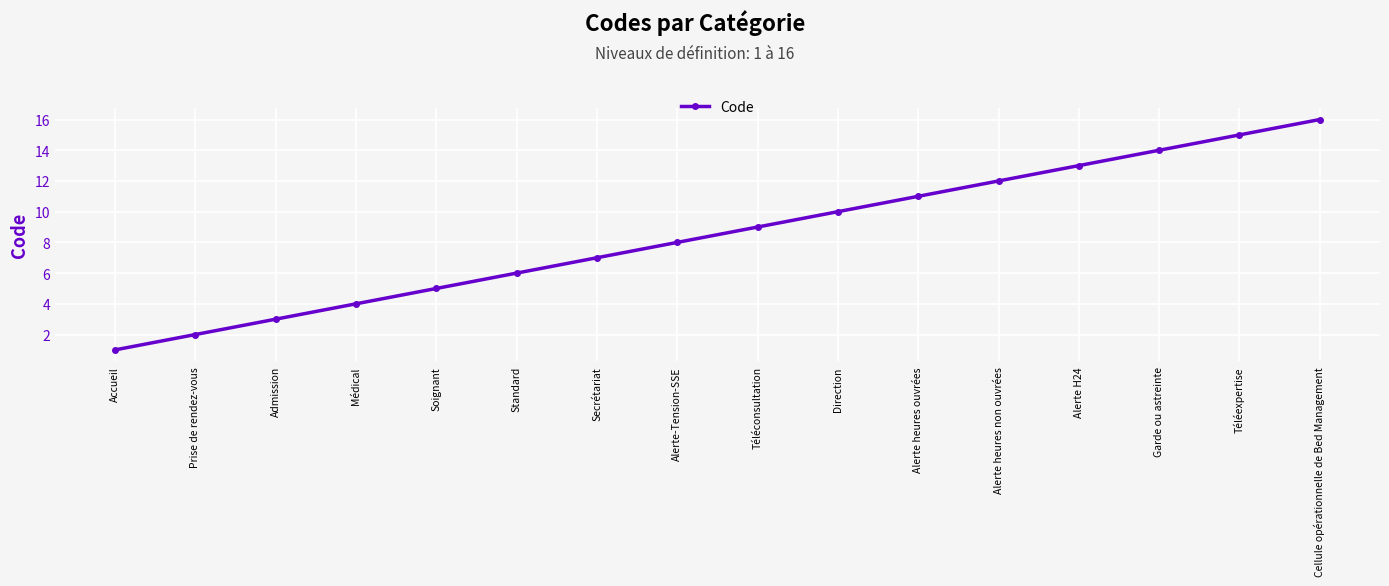

What is the difference between the maximum and second lowest values?

14